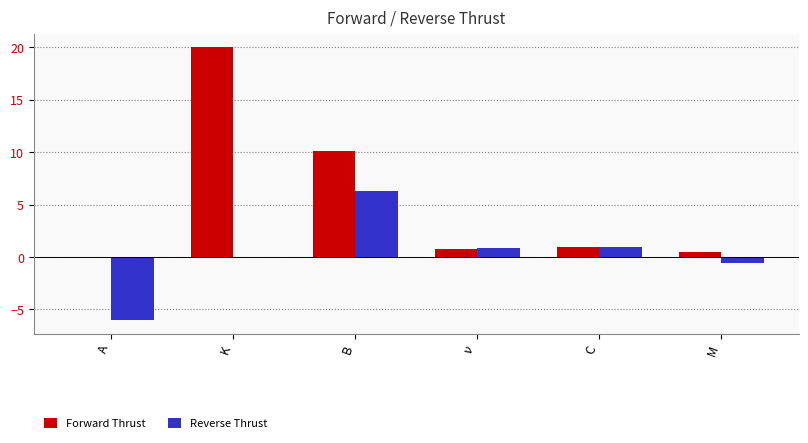

At which category is the sum across all series the highest?

K